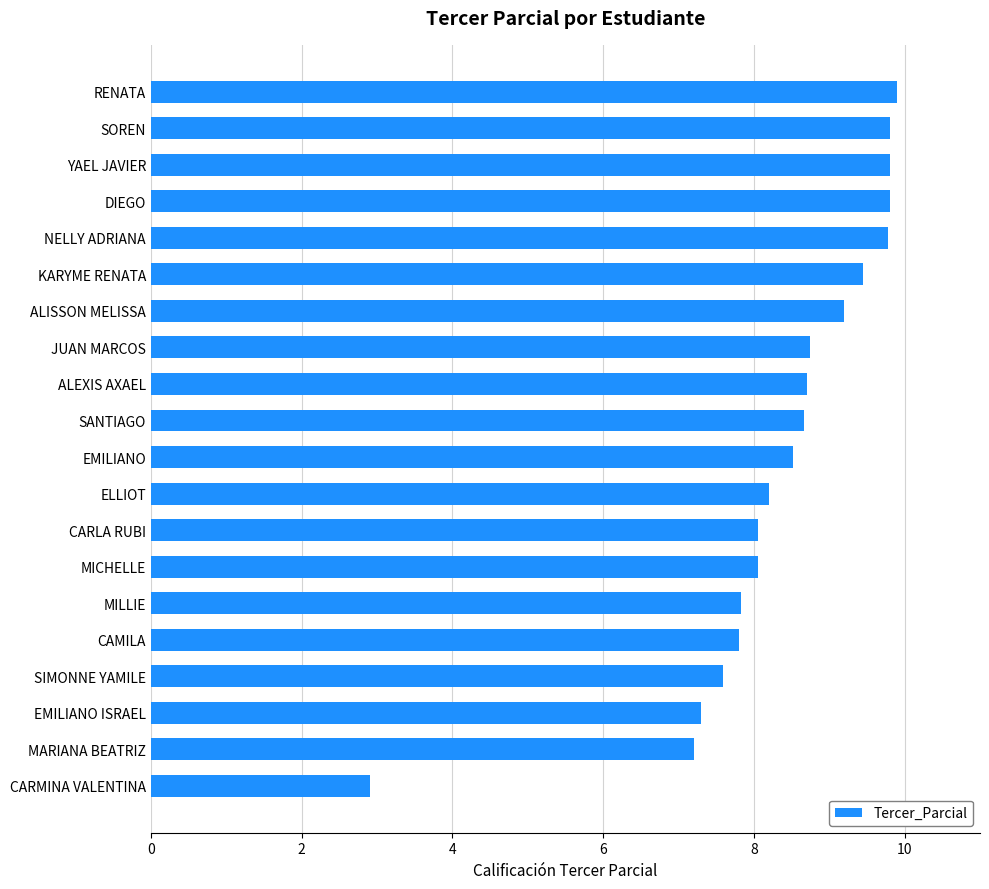

Between SIMONNE YAMILE and RENATA, which is larger?

RENATA